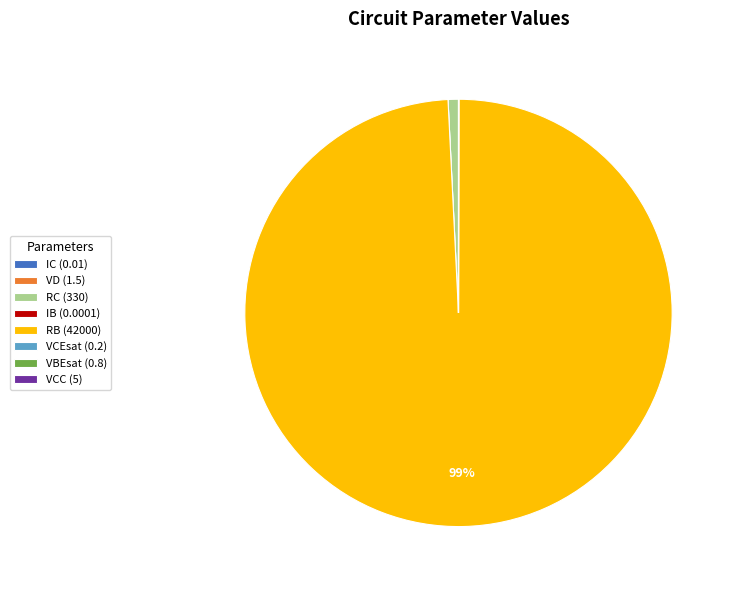

Does any single category account for the majority?

Yes